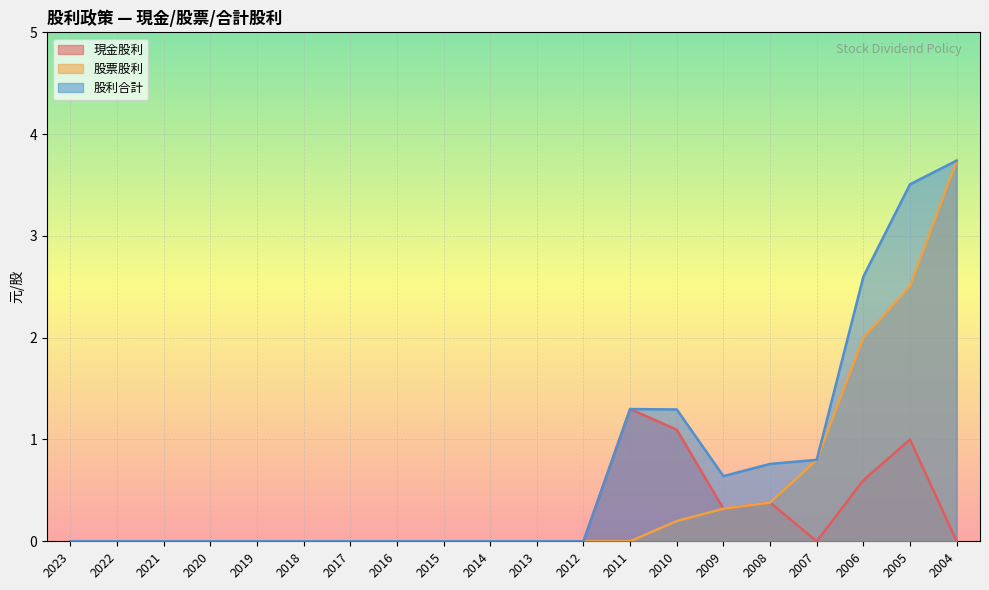

How many lines are shown in the chart?

3